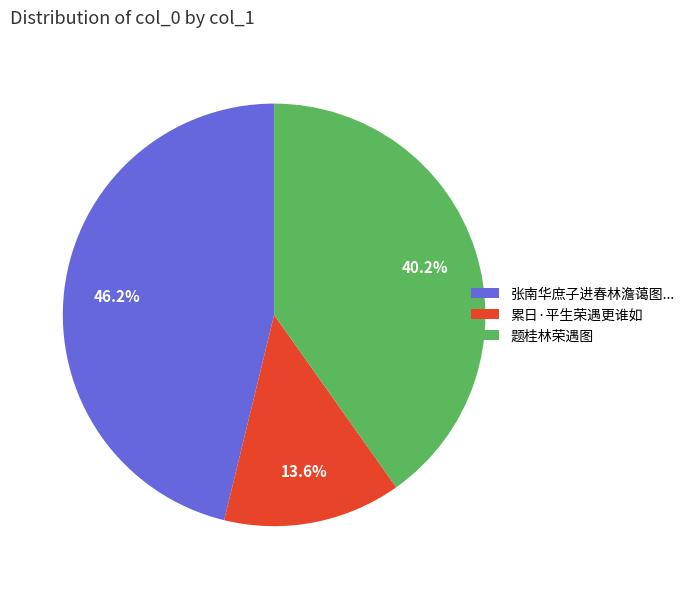

Count the number of slices in the pie.

3